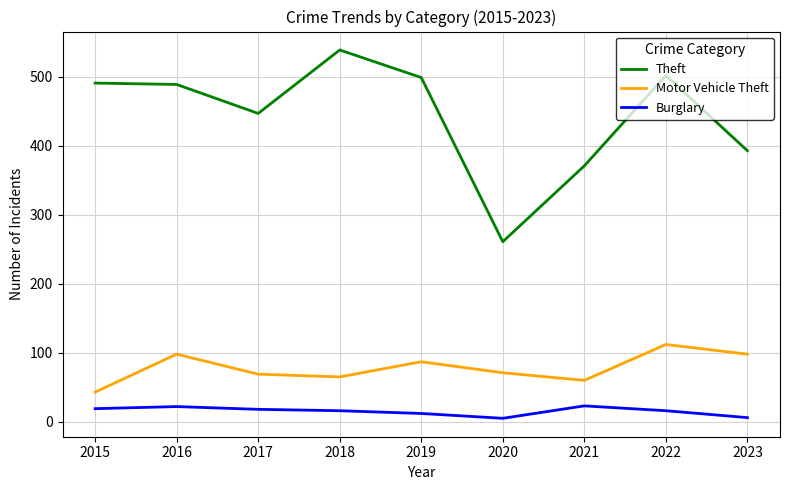

True or false: Theft has more than 1 points higher than both neighbors.

True